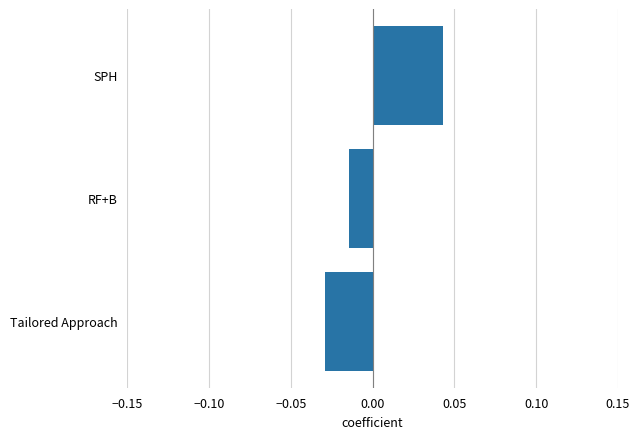

Count the number of categories in the chart.

3